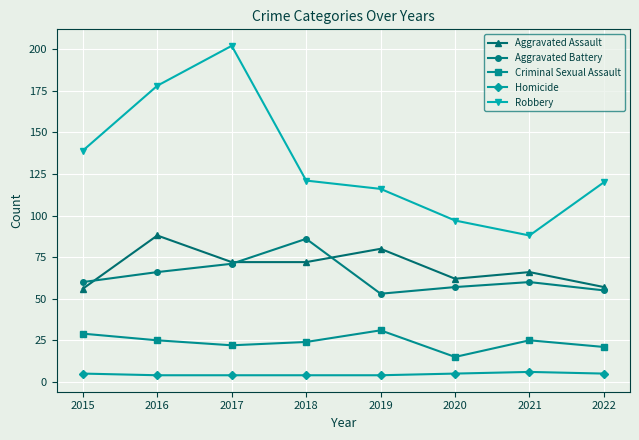

What is the sum of all Aggravated Battery values?

508